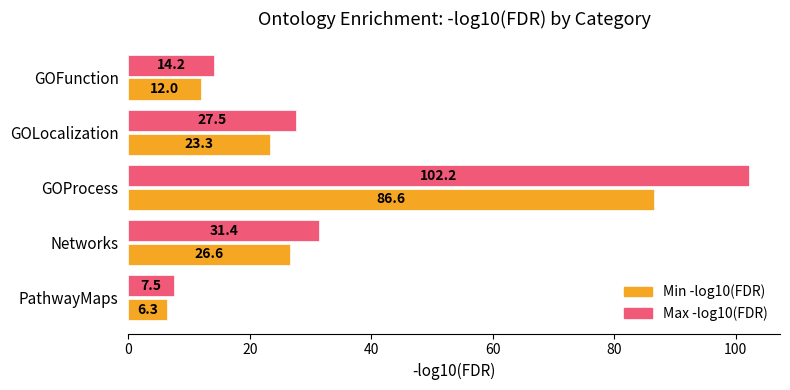

How many series are shown in this chart?

2